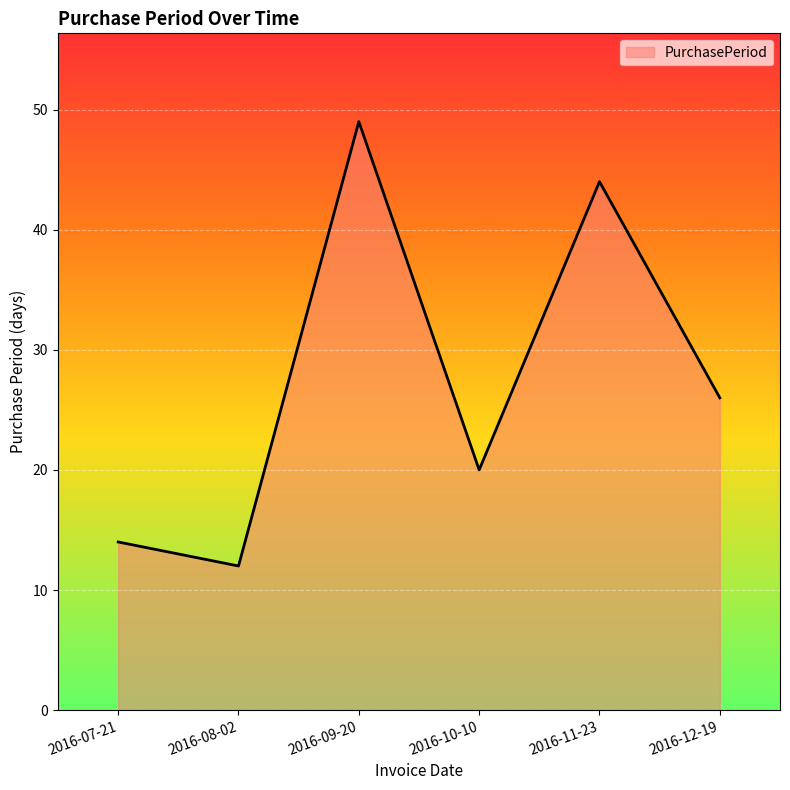

Where does the data first go above 26?

2016-09-20